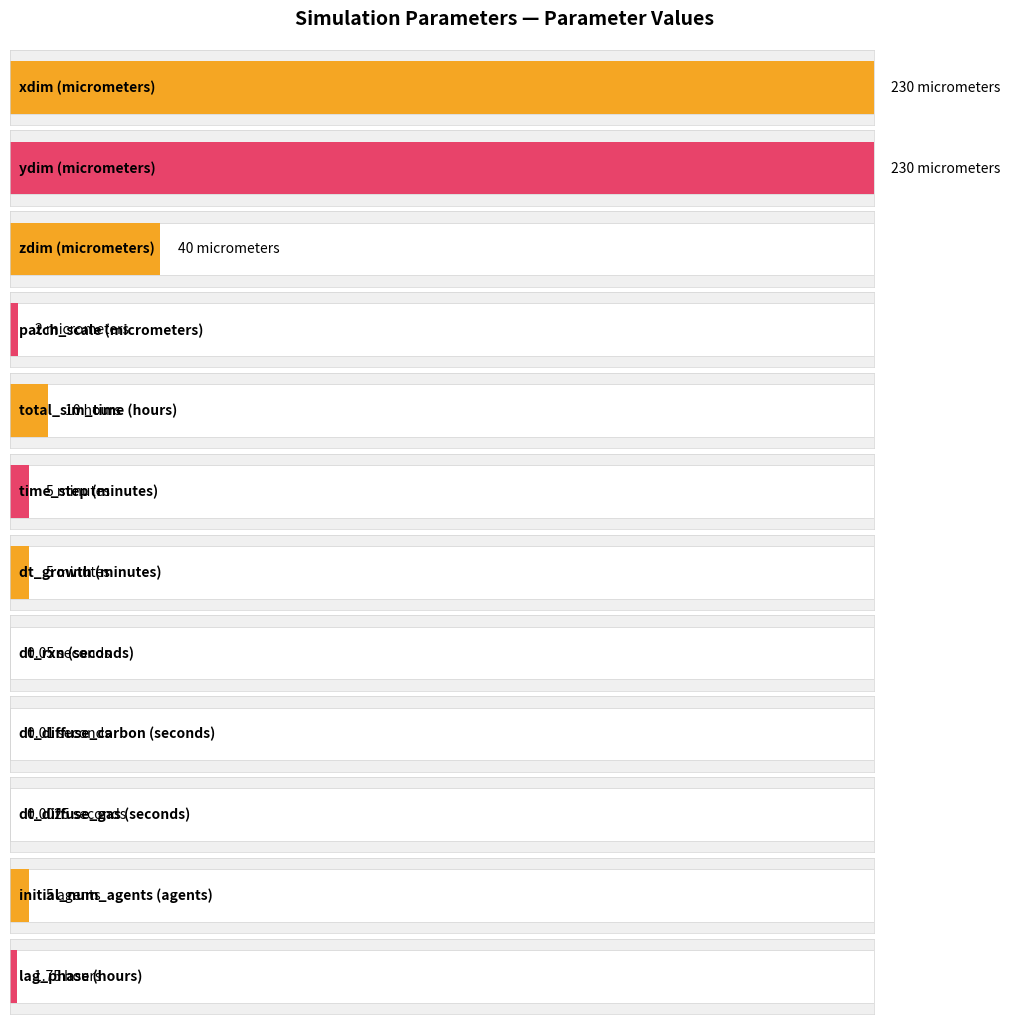

What is the ratio of the value at lag_phase to the value at total_sim_time?

0.2